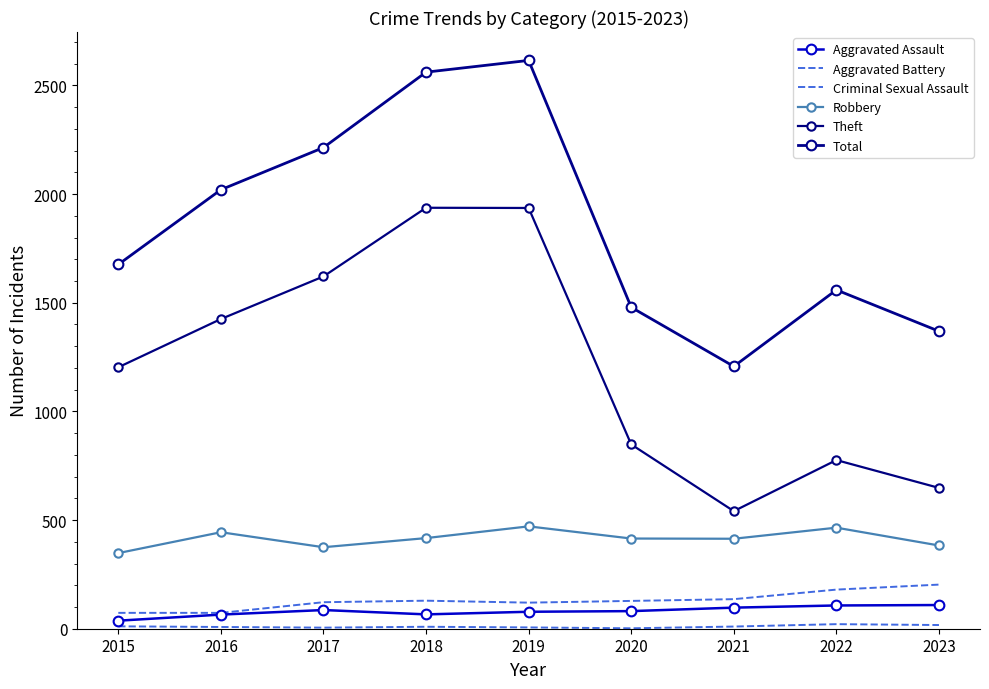

What is the average value of the Aggravated Battery series?

129